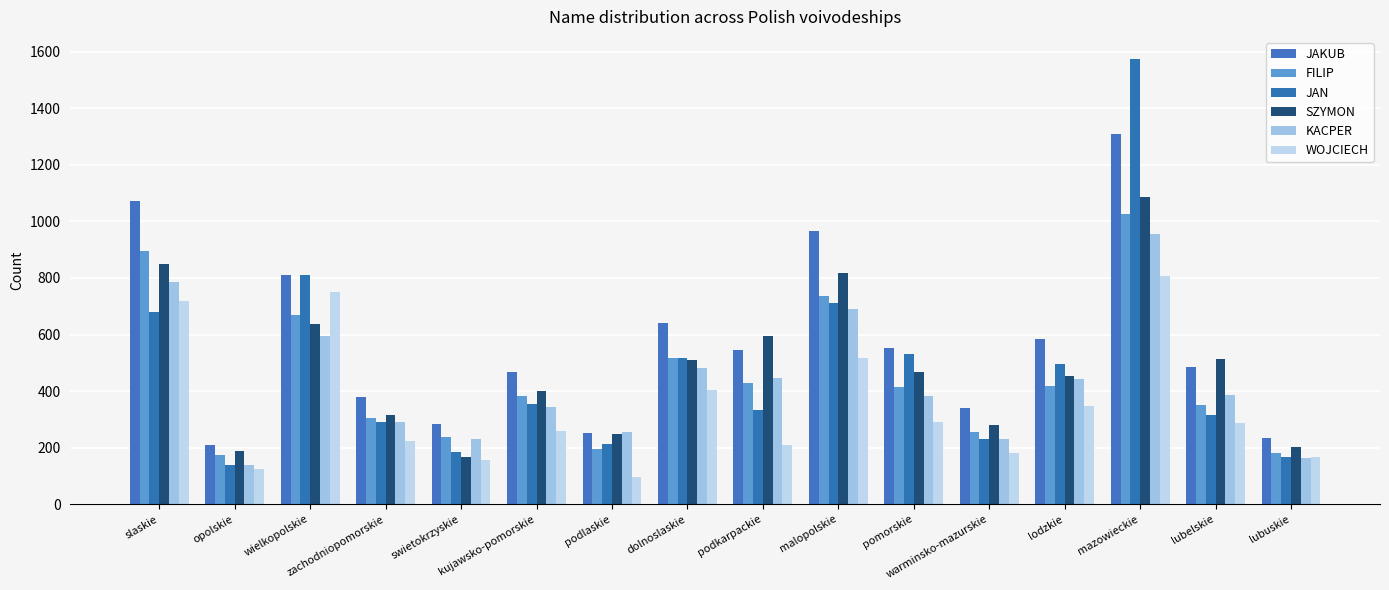

Reading right to left, what are all the values shown in this chart?

JAKUB: 234	484	1310	585	340	553	966	546	641	251	467	284	379	810	211	1073
FILIP: 182	350	1027	417	257	415	736	428	517	194	383	238	306	670	175	897
JAN: 166	316	1574	497	231	530	710	333	516	212	356	186	290	810	140	679
SZYMON: 201	514	1087	453	279	467	818	595	510	248	400	168	314	639	188	848
KACPER: 165	386	956	442	230	382	692	447	482	255	345	232	290	596	139	787
WOJCIECH: 166	287	808	349	182	289	517	209	403	96	259	155	225	750	123	718